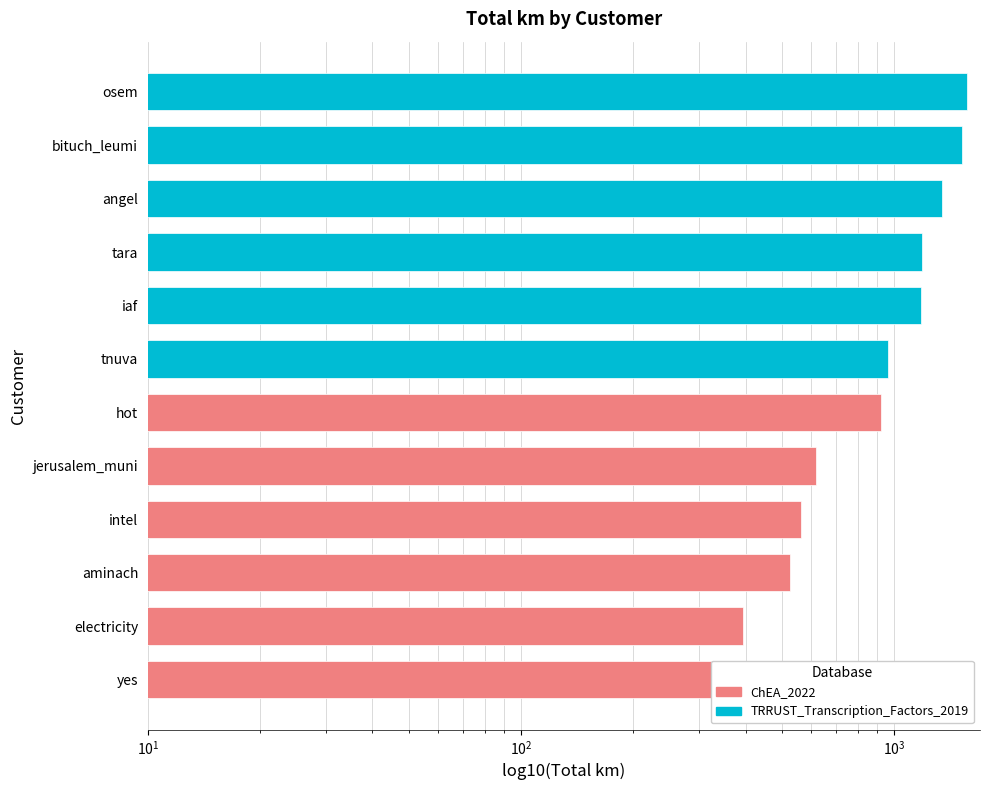

List the series in order of their overall mean, highest first.

TRRUST_Transcription_Factors_2019, ChEA_2022